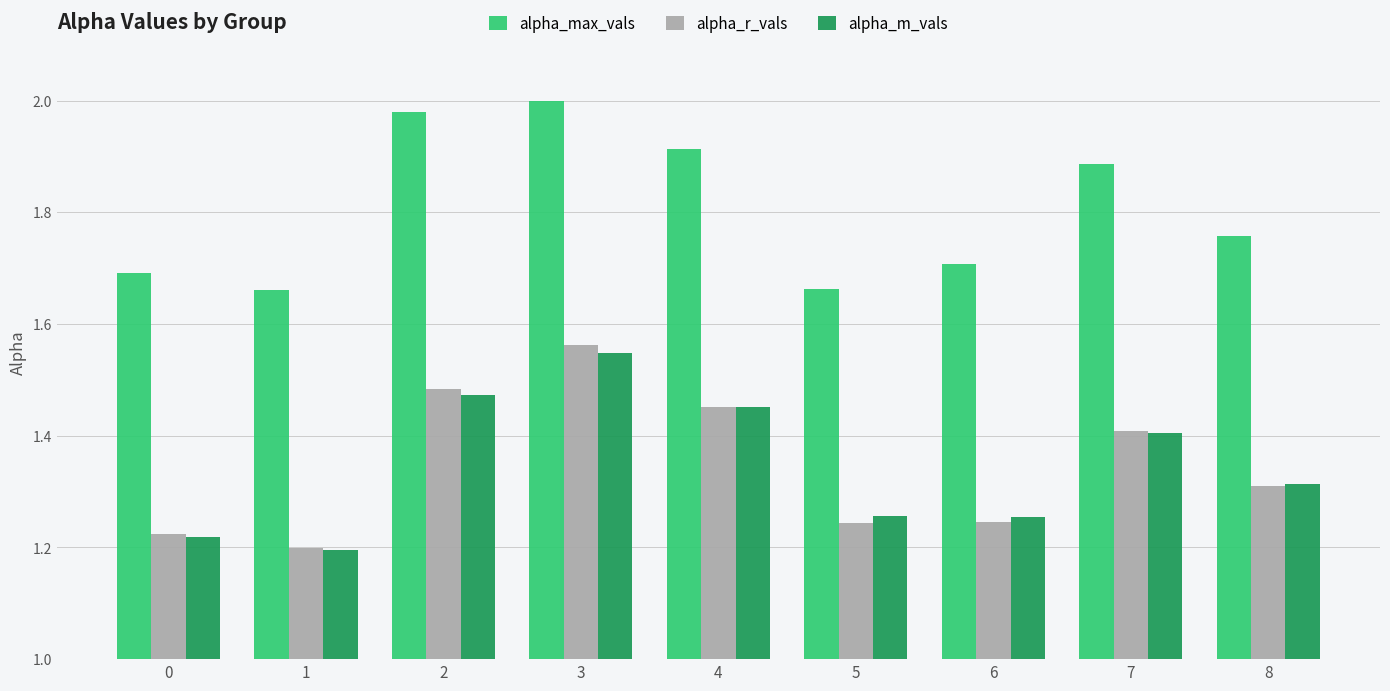

Is the value of alpha_r_vals at 4 greater than the value of alpha_max_vals at 0?

No